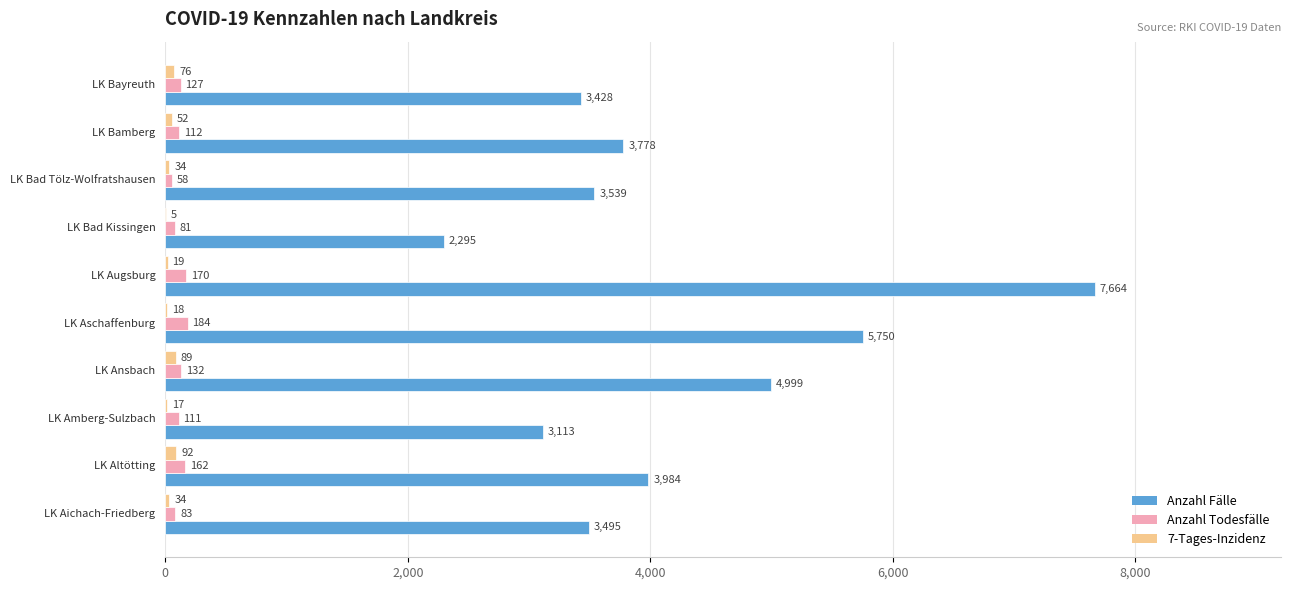

What are all the series names shown in the legend?

Anzahl Fälle, Anzahl Todesfälle, 7-Tages-Inzidenz